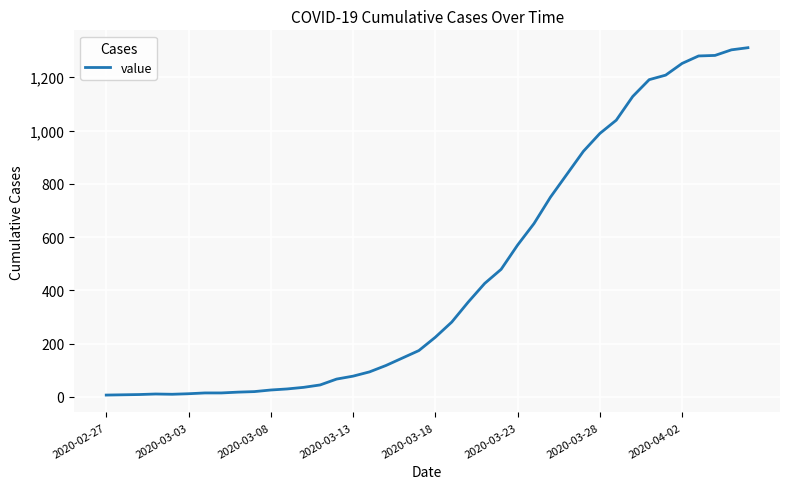

How many lines are shown in the chart?

1